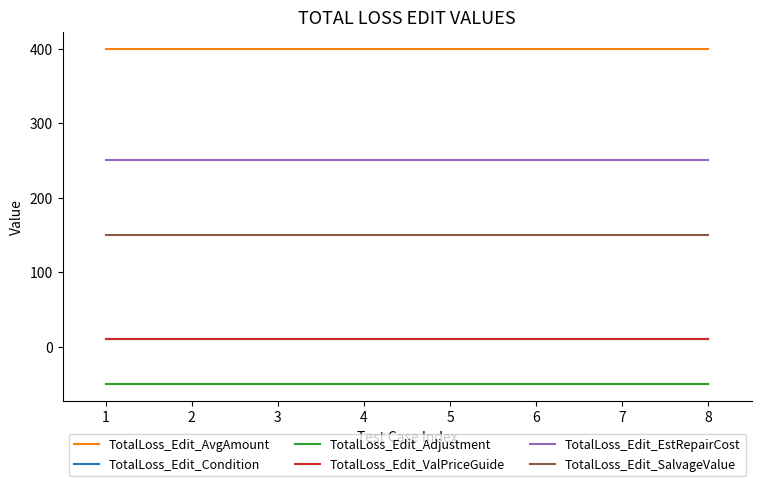

What is the total value across all series at 7?

770